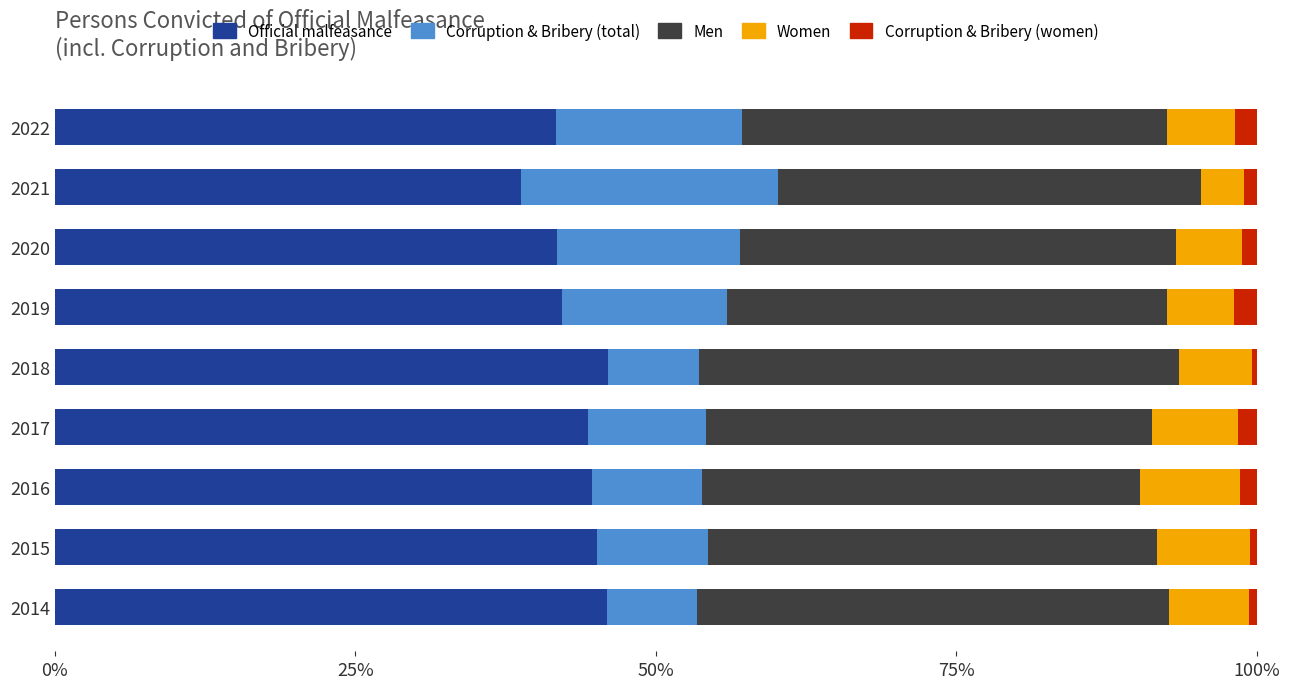

The Official malfeasance series shows 44.7 at 2016. True or false?

True